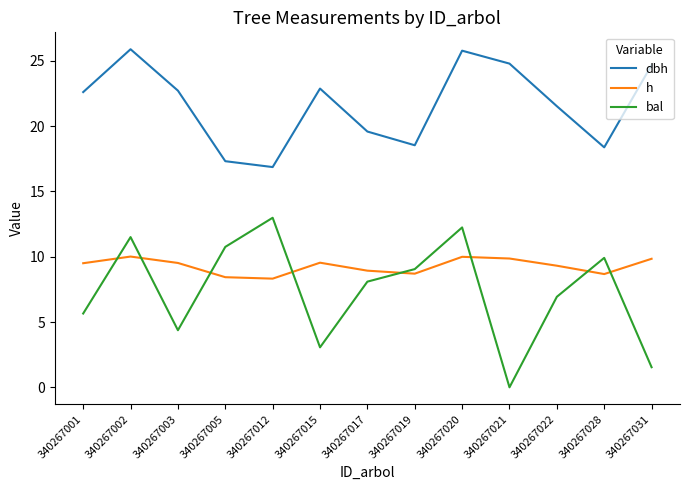

What is the difference between the dbh values at 340267012 and 340267015?

6.0